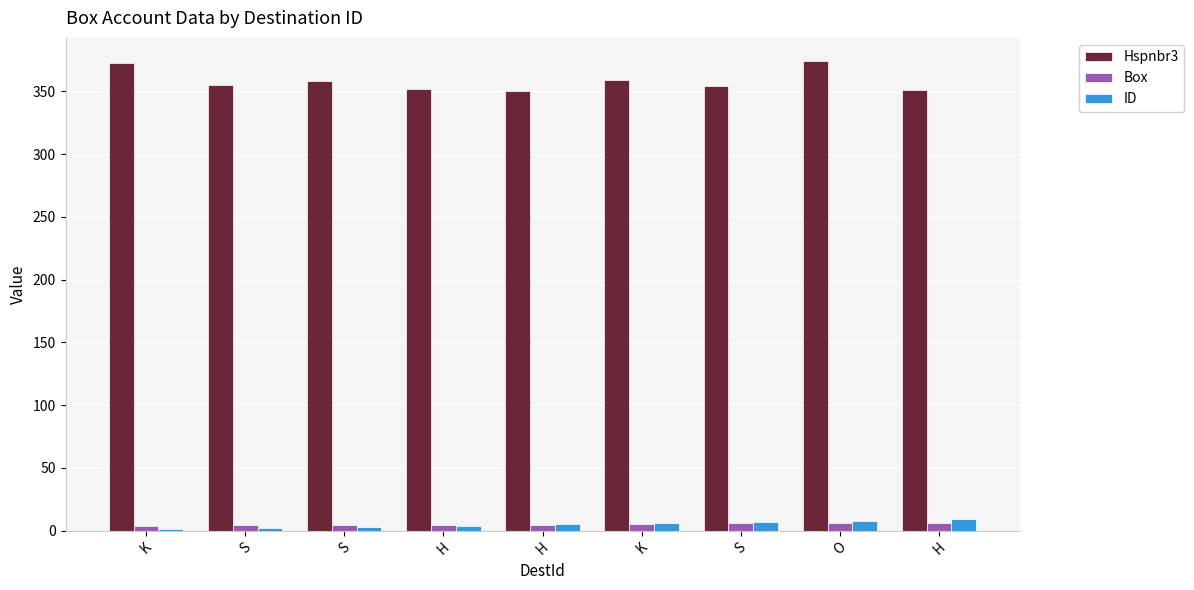

Count the number of categories in the chart.

9